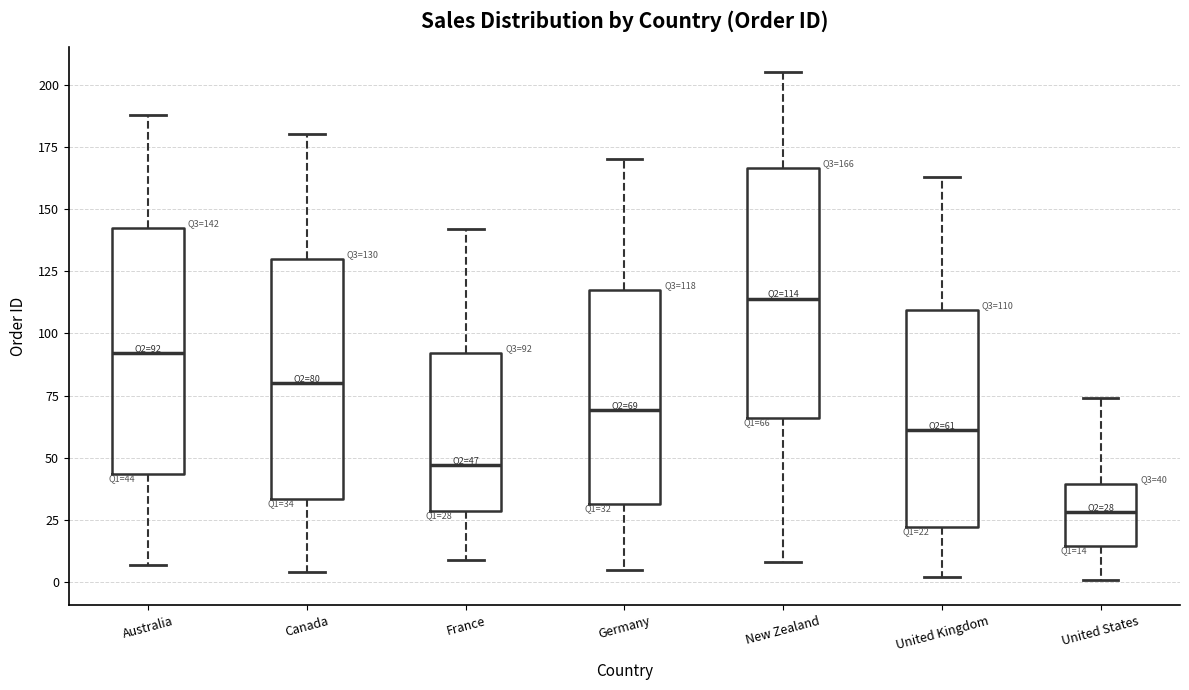

Which box's median line is the highest?

New Zealand